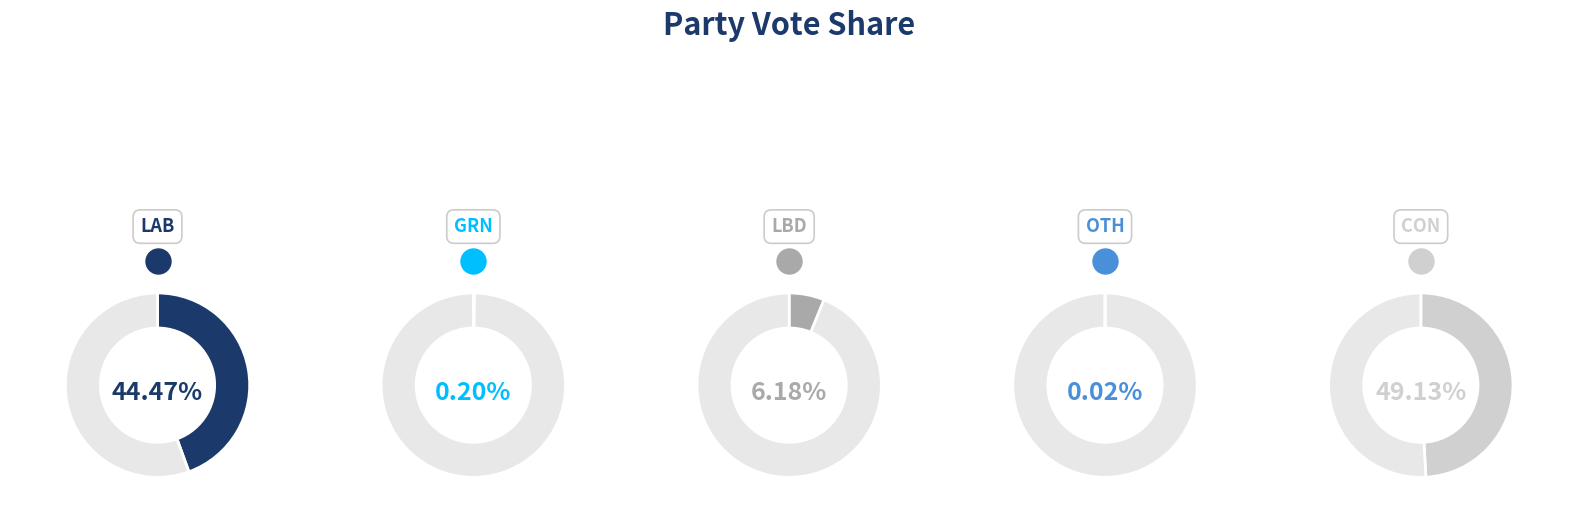

Do LAB and OTH together represent more than half of the pie?

No